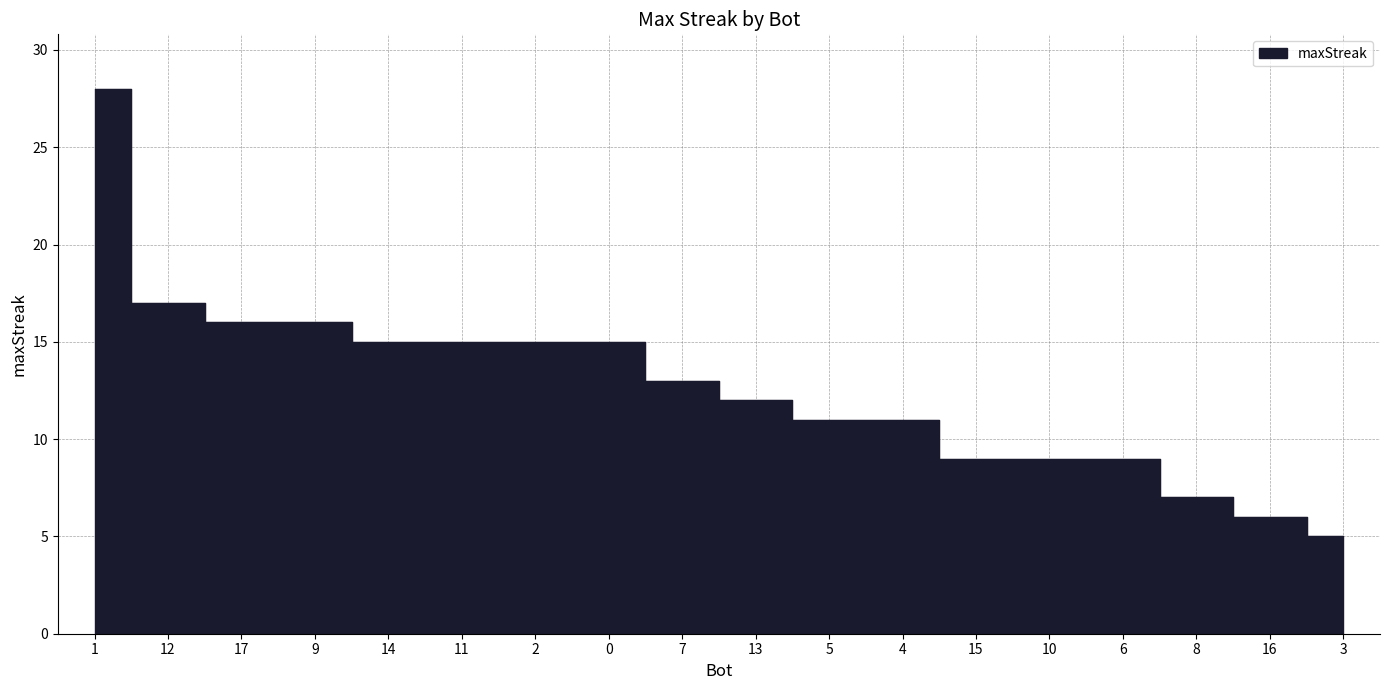

Reading right to left, what are all the values shown in this chart?

3=5	16=6	8=7	6=9	10=9	15=9	4=11	5=11	13=12	7=13	0=15	2=15	11=15	14=15	9=16	17=16	12=17	1=28